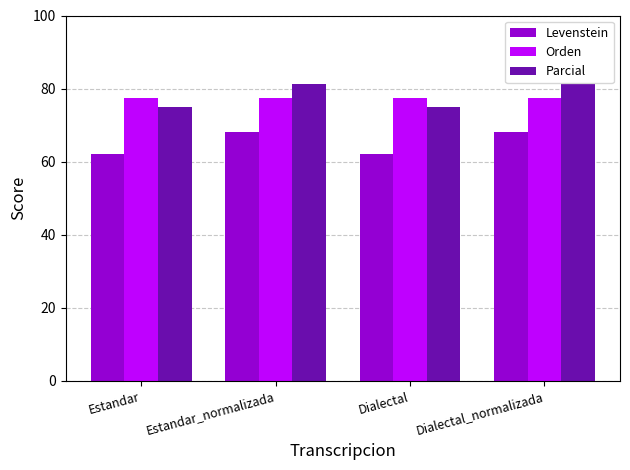

True or false: Levenstein has a value of 34.0 at Estandar_normalizada.

False